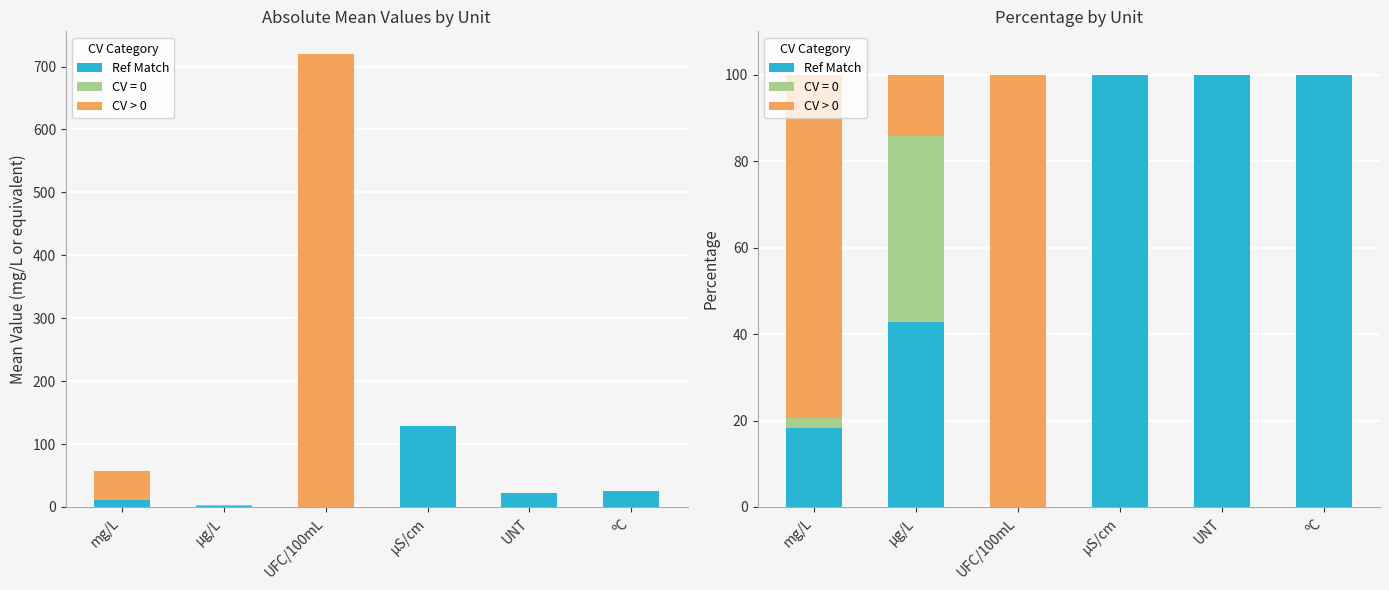

At which label does CV > 0 first exceed 14?

mg/L